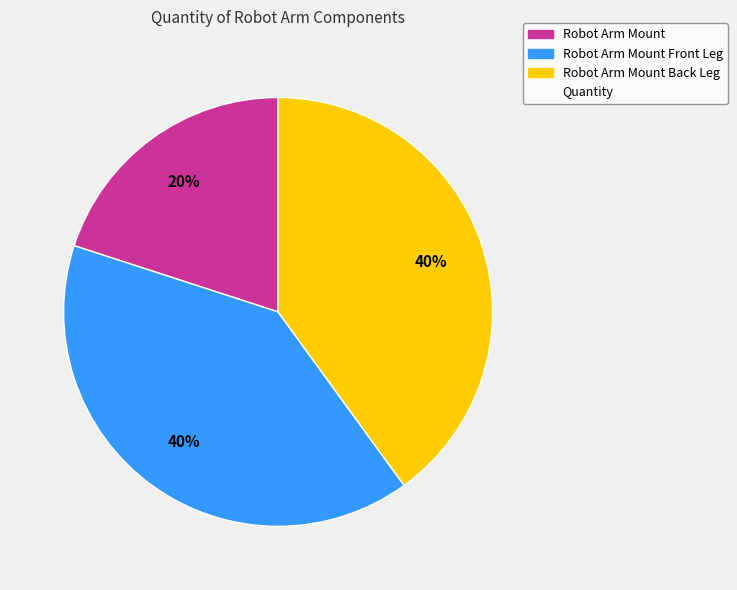

To the nearest percent, what is the average slice percentage?

33%